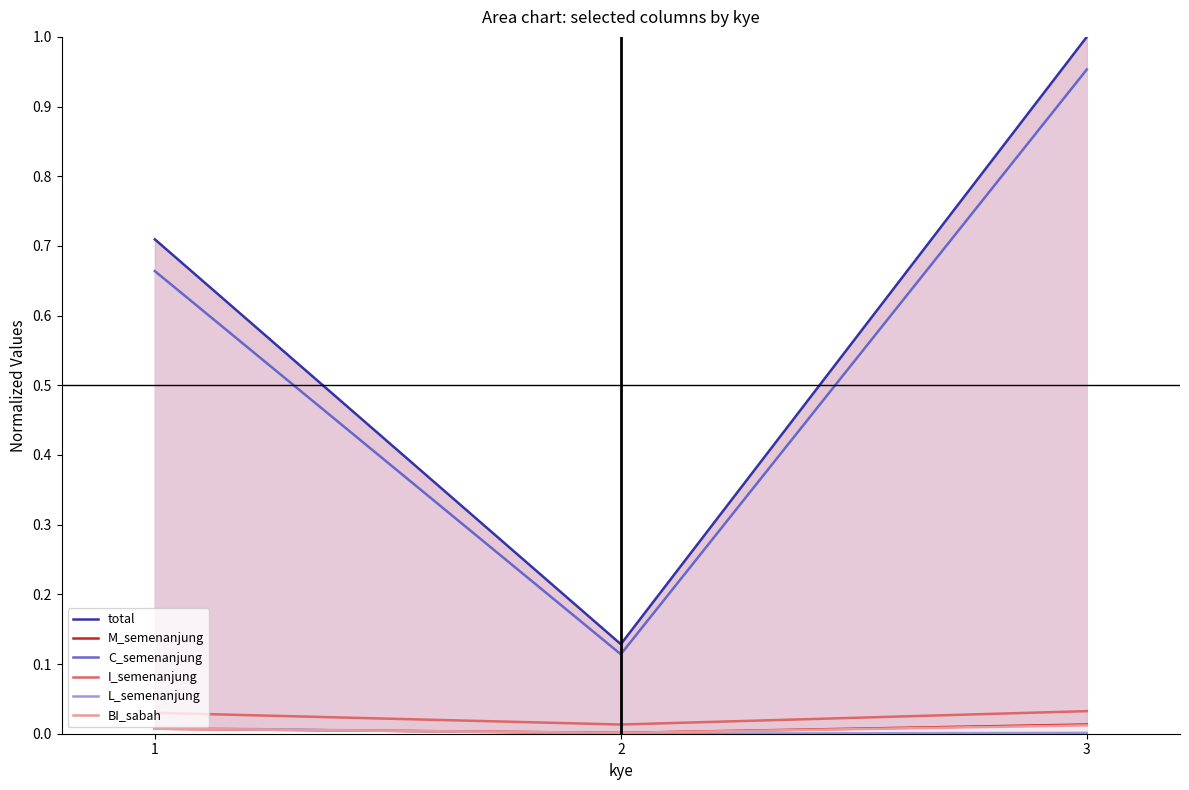

True or false: BI_sabah has a value of 0.0 at 3.

False